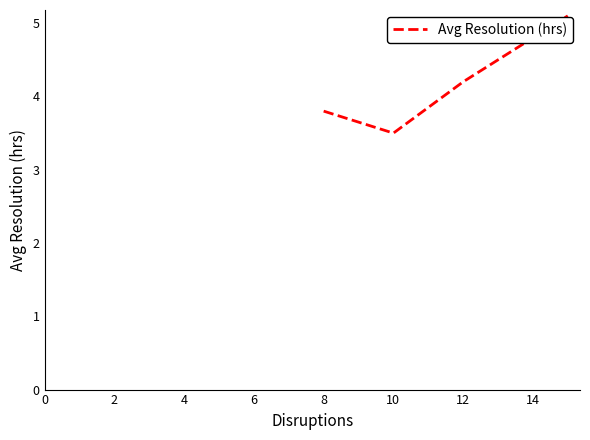

How many lines are shown in the chart?

1